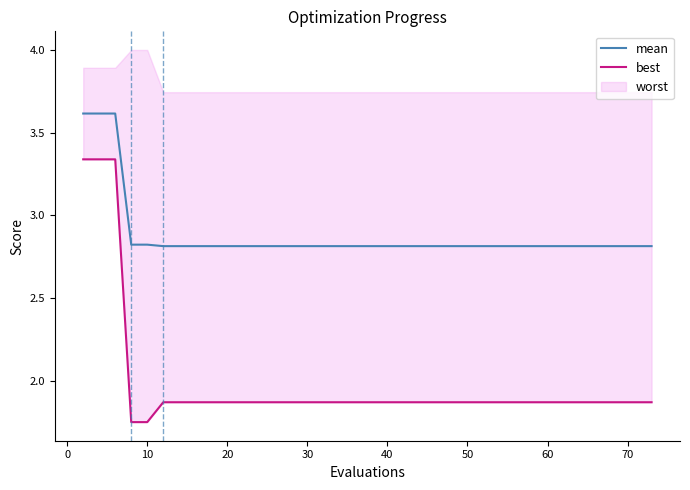

How many lines are shown in the chart?

2